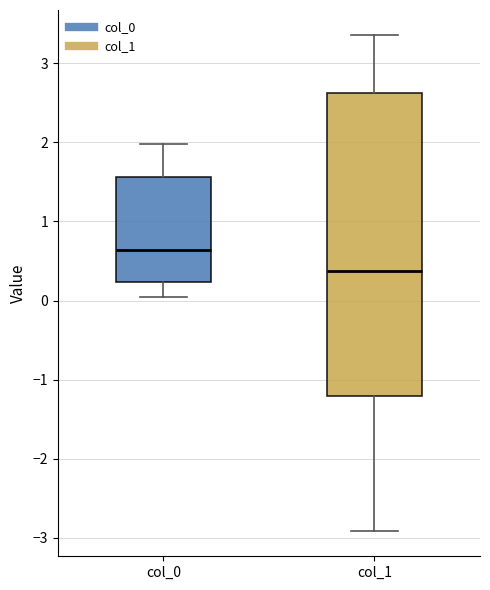

Reading left to right, transcribe this box plot: for each box, give where its median line is, the range the box spans, and where its two whiskers end, as read against the y-axis. The values are not printed on the chart, so give them approximately, as read against the axis.

col_0: median 0.6, box 0.2 to 1.6, whiskers 0.1 to 2.0
col_1: median 0.4, box -1.2 to 2.6, whiskers -2.9 to 3.4